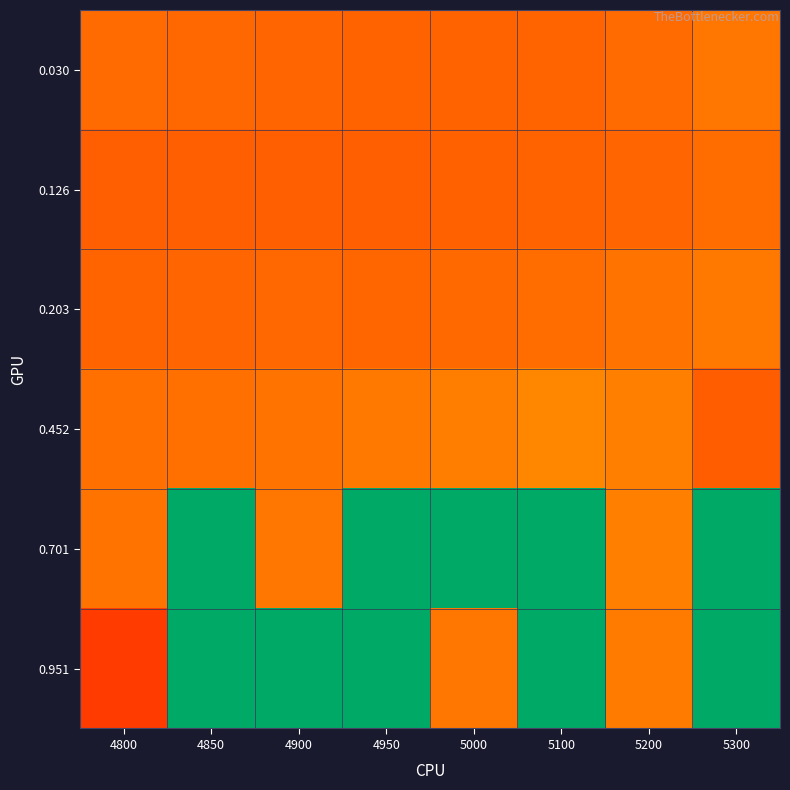

What is the total value across all series at 4850?

3.0